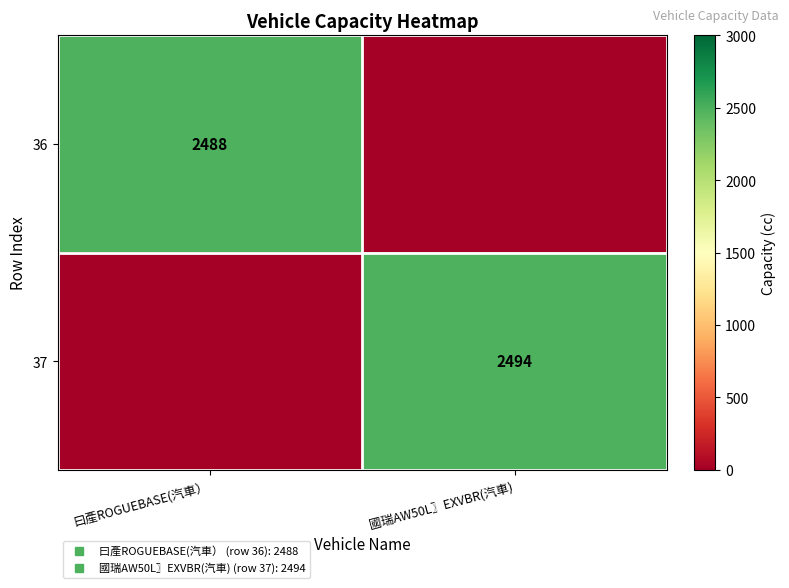

What is the maximum value shown in the chart?

2494